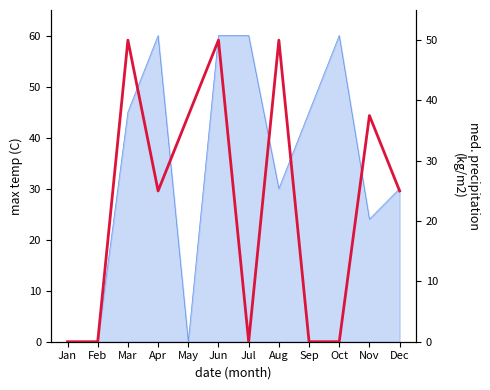

What is the greatest value displayed?

50.0